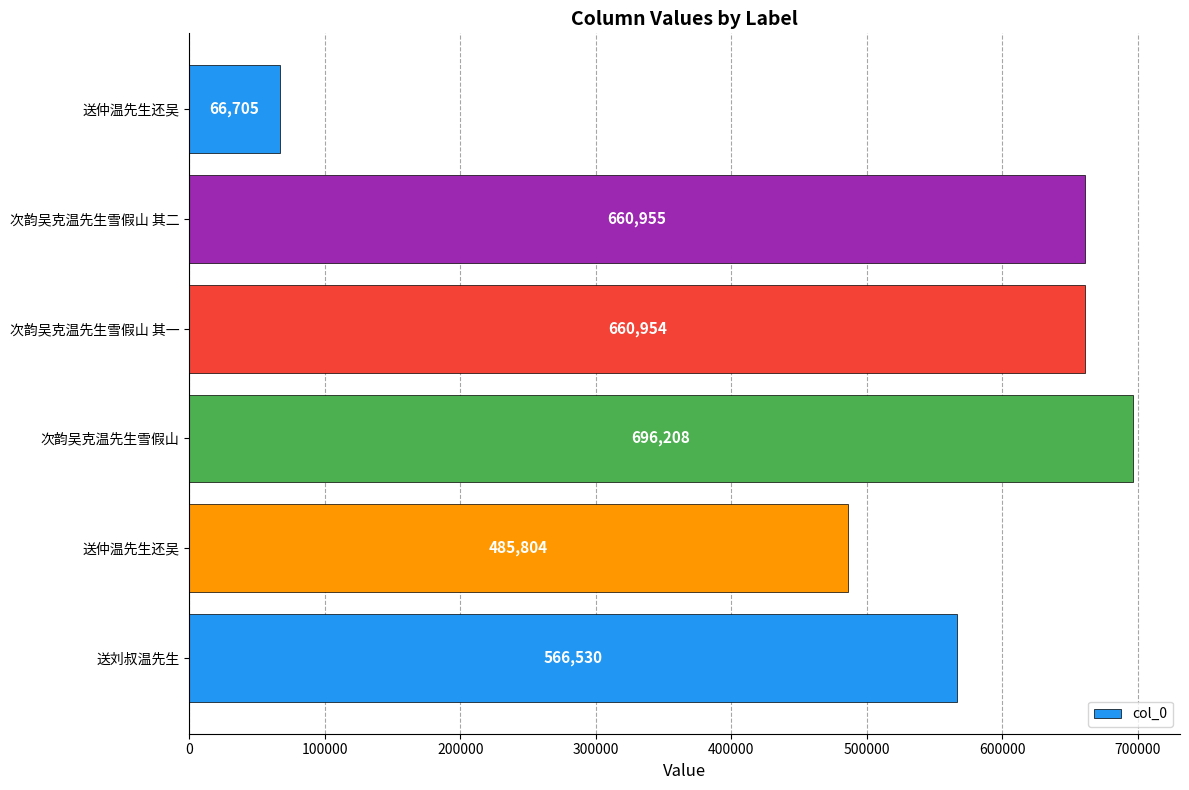

What is the average value?

522859